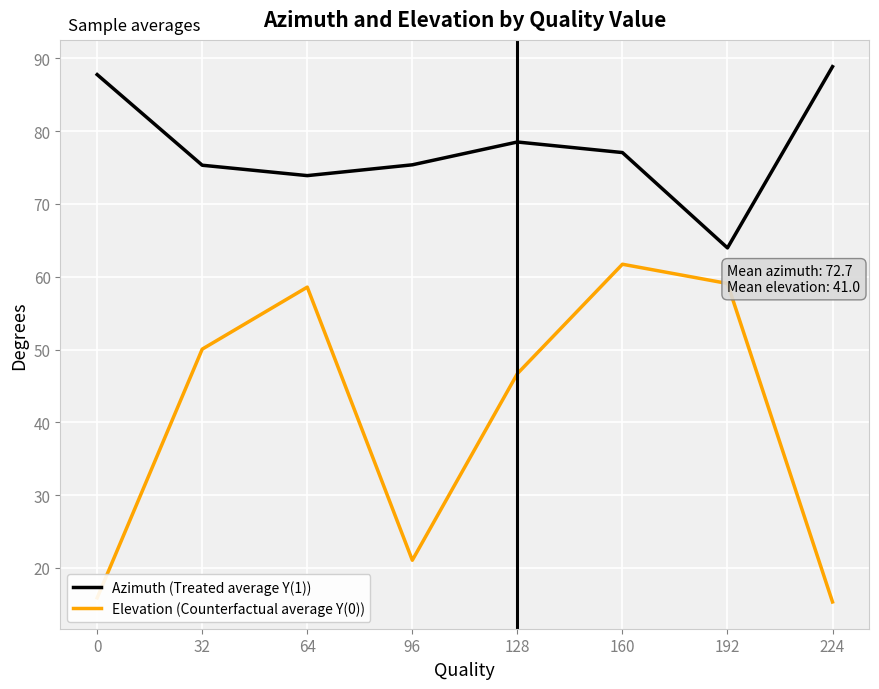

Does the chart display data point markers on the line(s)?

No